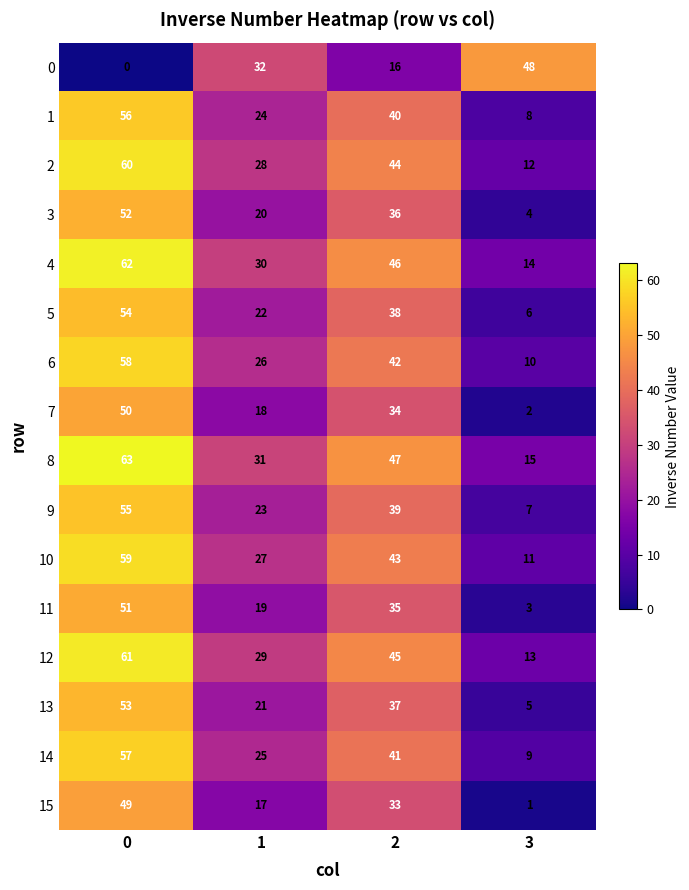

True or false: 15 has a value of 76 at 0.

False